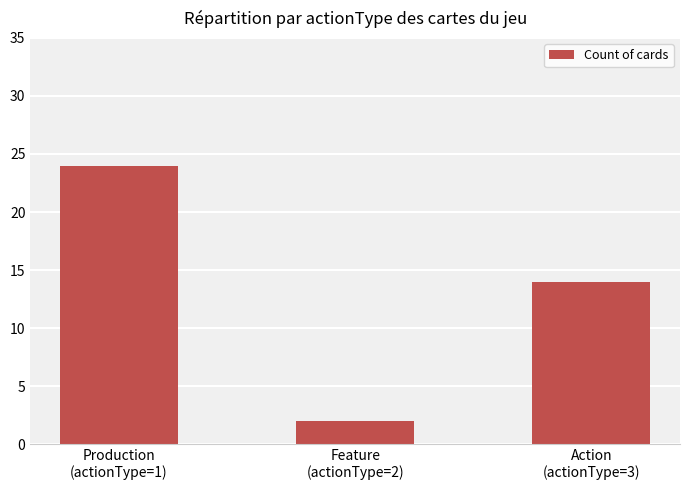

What is the sum of the values at Feature
(actionType=2) and Production
(actionType=1)?

26